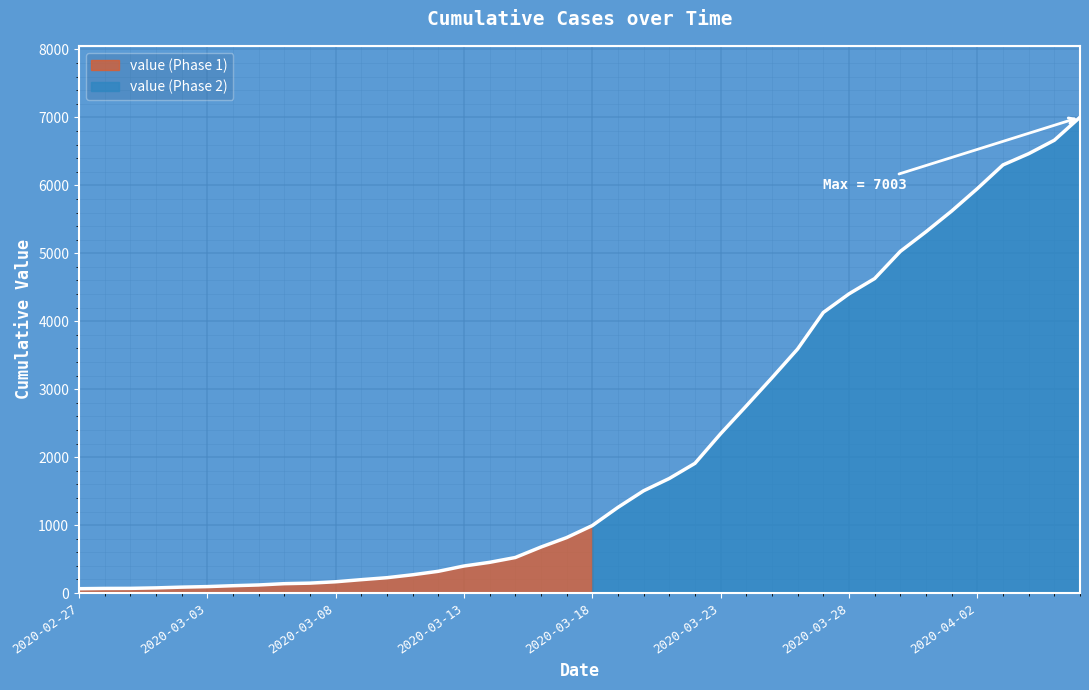

What is the difference between the maximum and minimum values?

6939